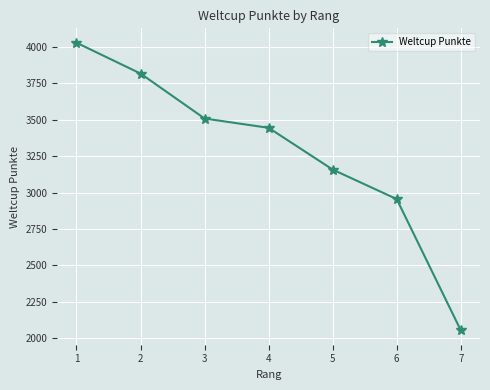

Which has a higher value, 4 or 7?

4